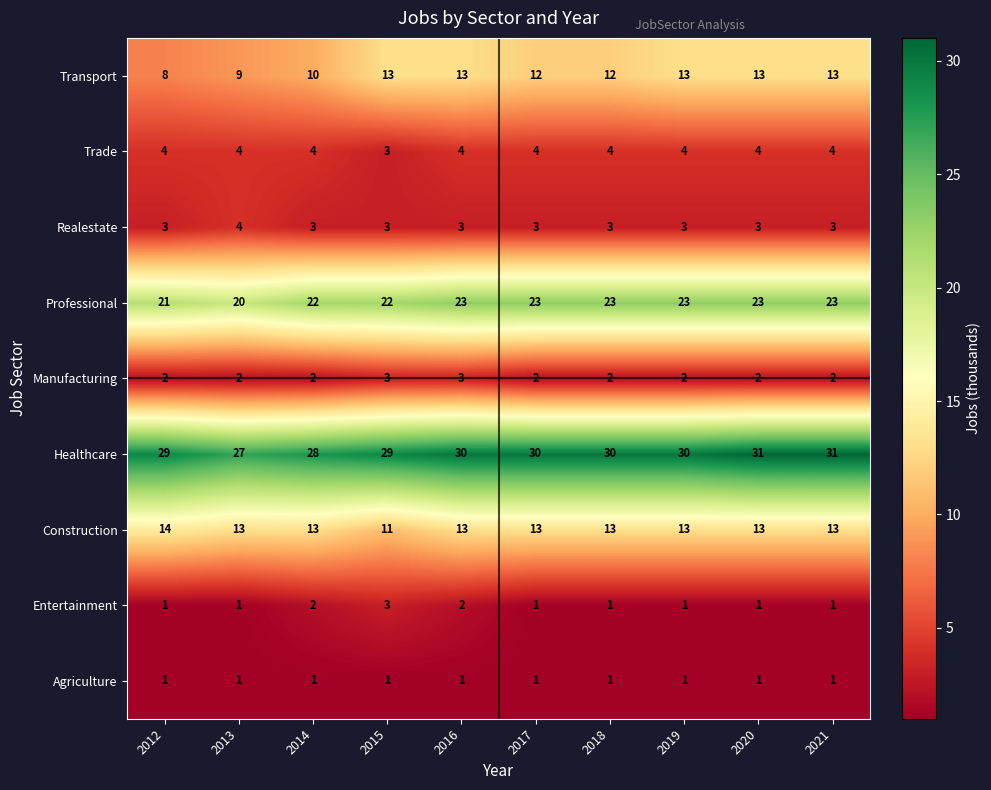

Is the value of Agriculture at 2019 greater than the value of Entertainment at 2014?

No